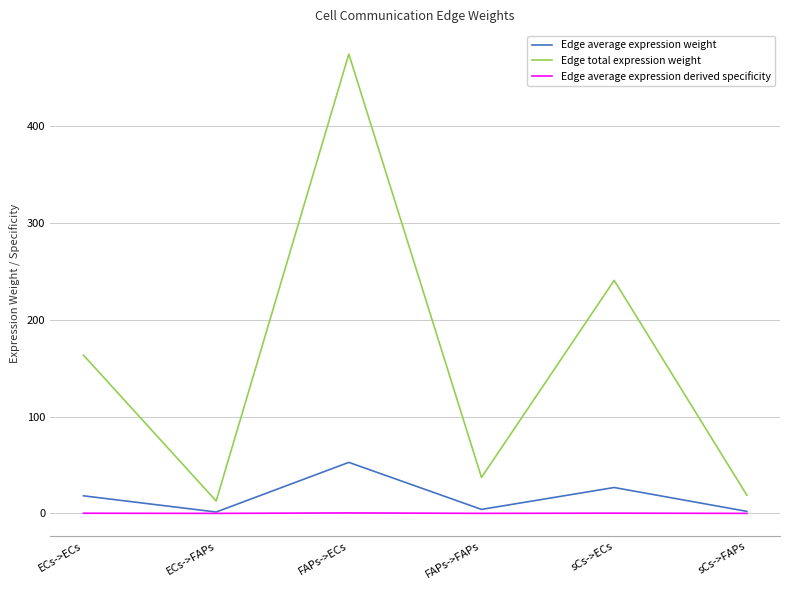

The value of Edge average expression derived specificity at FAPs->FAPs is 0.0. True or false?

True